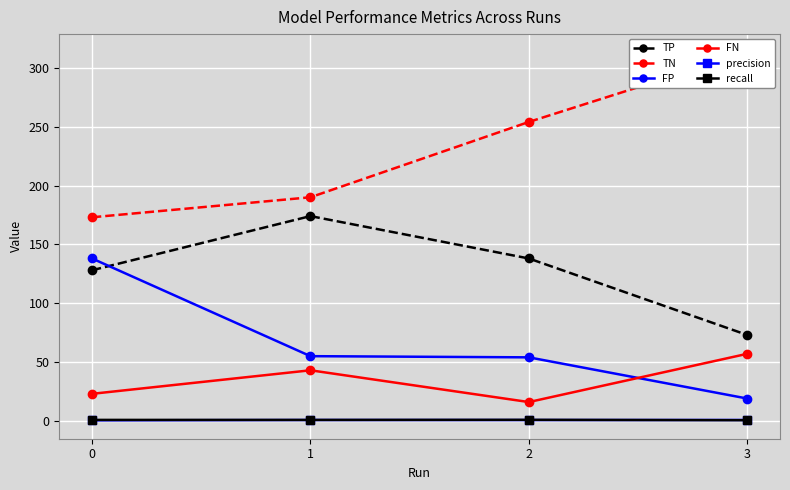

Is it true that TP equals 50.3 at 3?

False